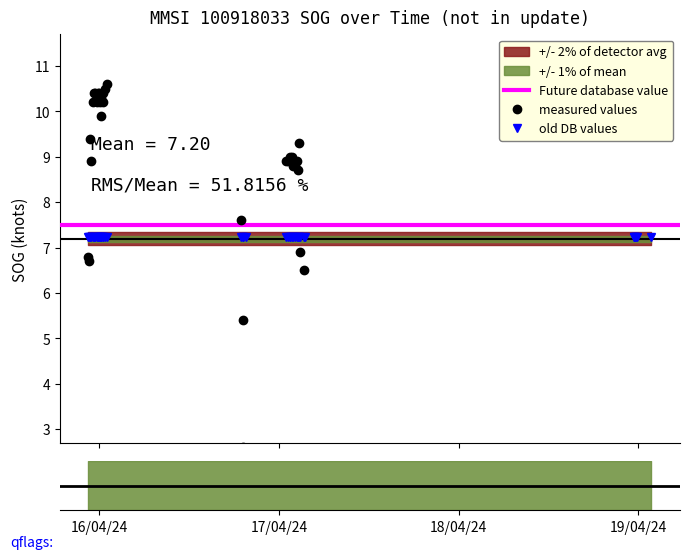

Is this an area chart (filled region under the line)?

No